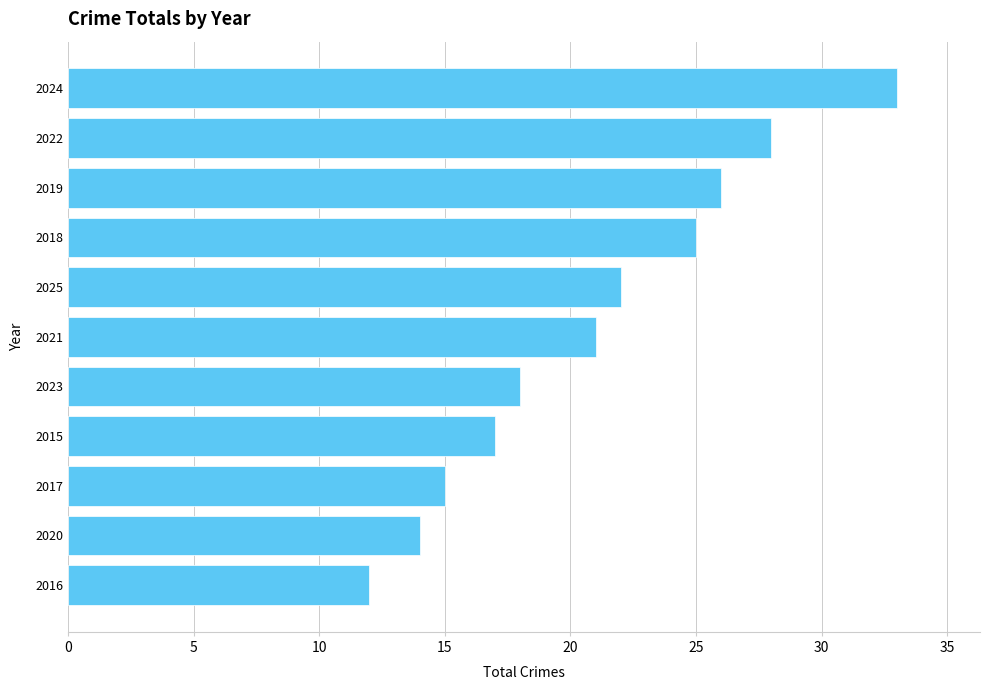

What is the label of the 3rd bar from the bottom?

2017